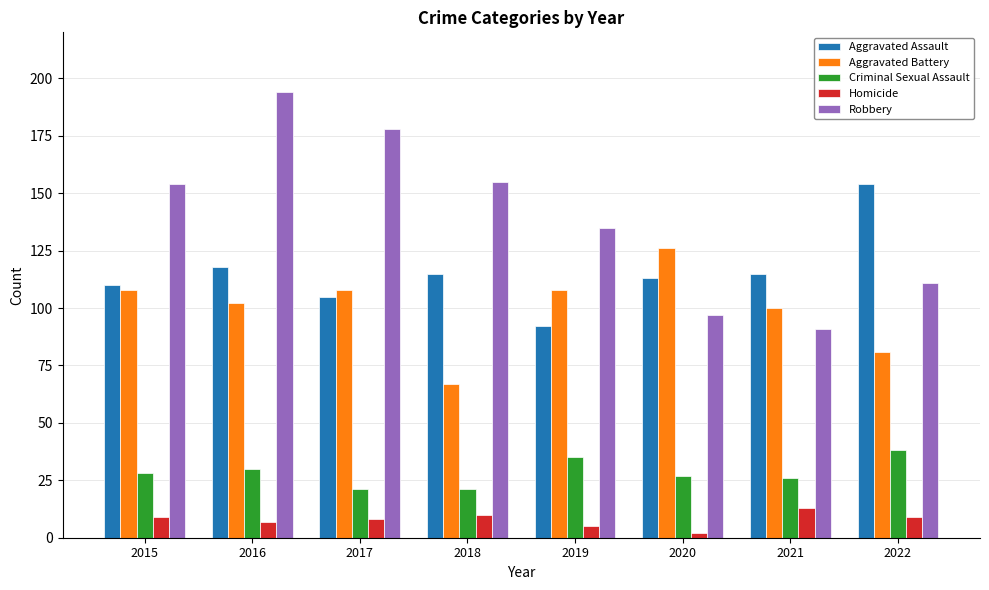

The Aggravated Battery series shows 53 at 2019. True or false?

False